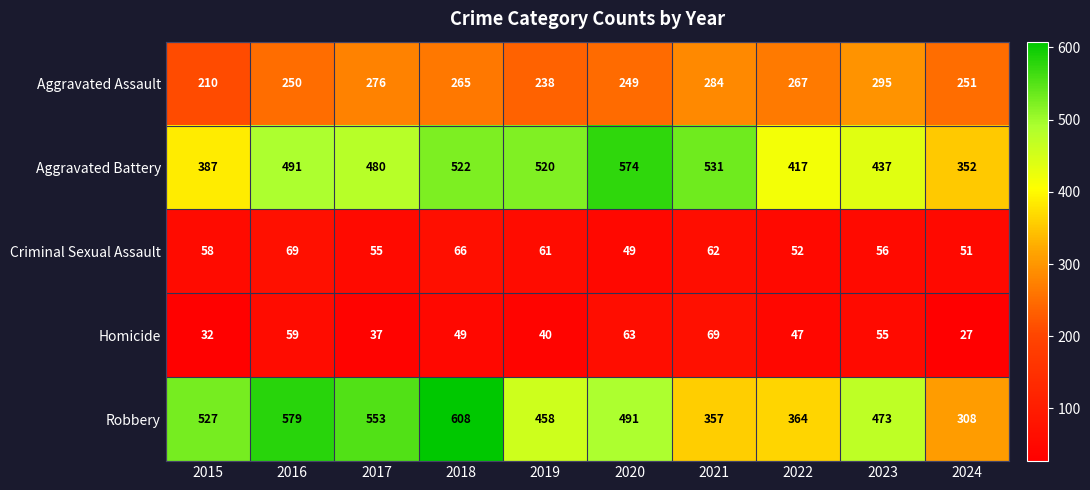

Which label corresponds to the smallest value in the chart?

2024